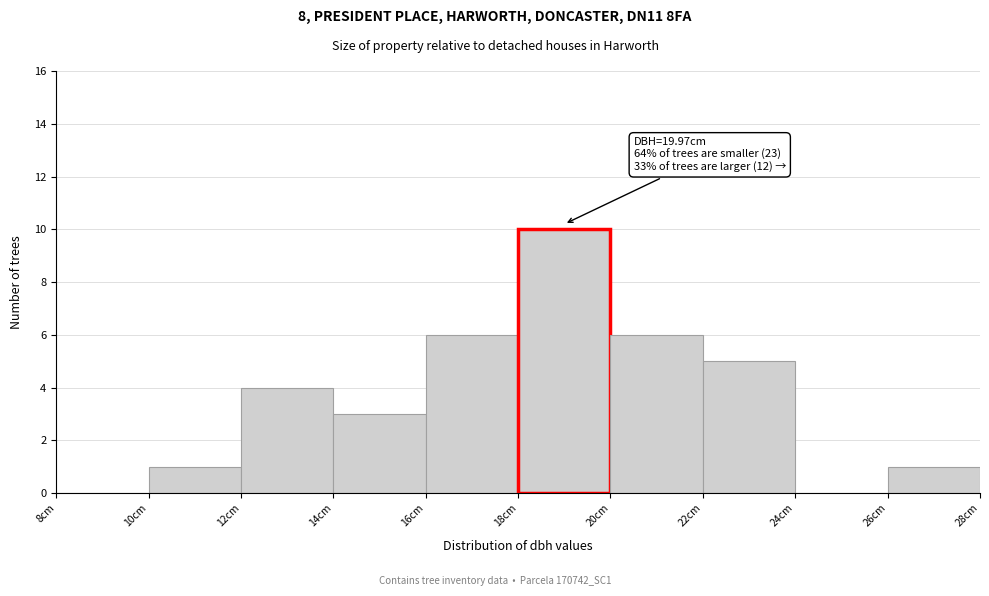

Which range on the x-axis has the tallest bar?

18 to 20